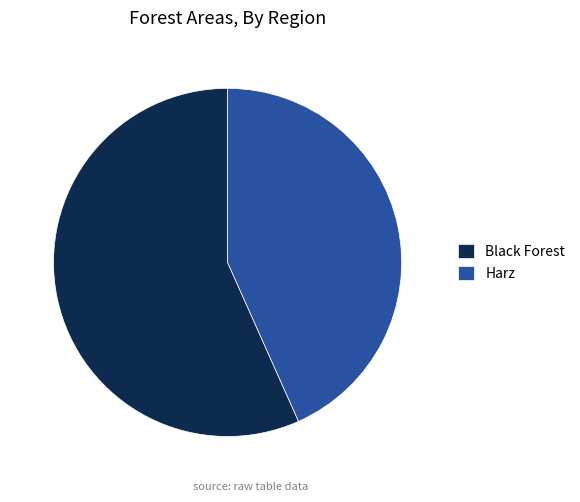

Do Harz and Black Forest together represent more than half of the pie?

Yes